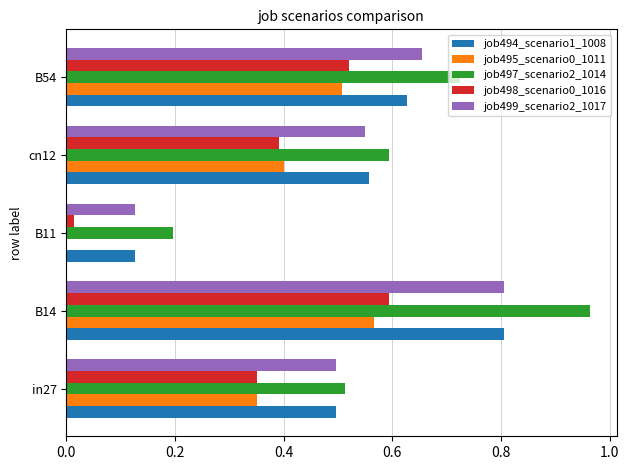

What is the sum of all job499_scenario2_1017 values?

2.6